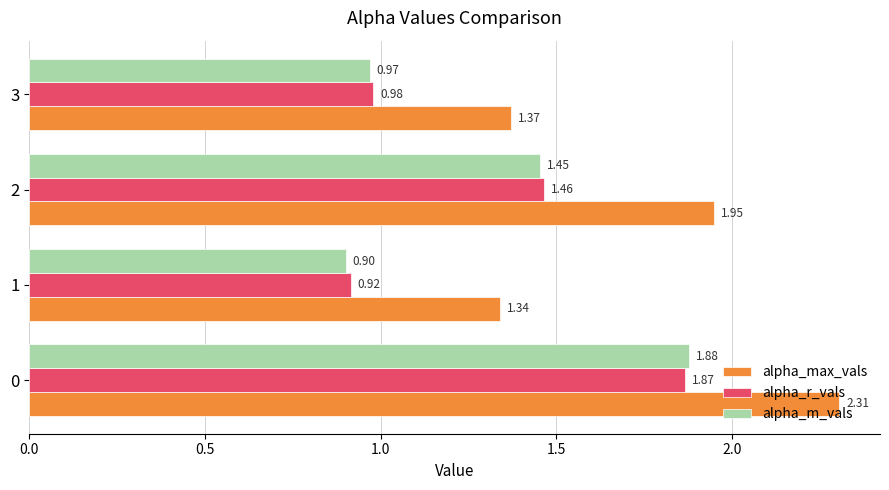

At how many categories does at least one series exceed 1?

4